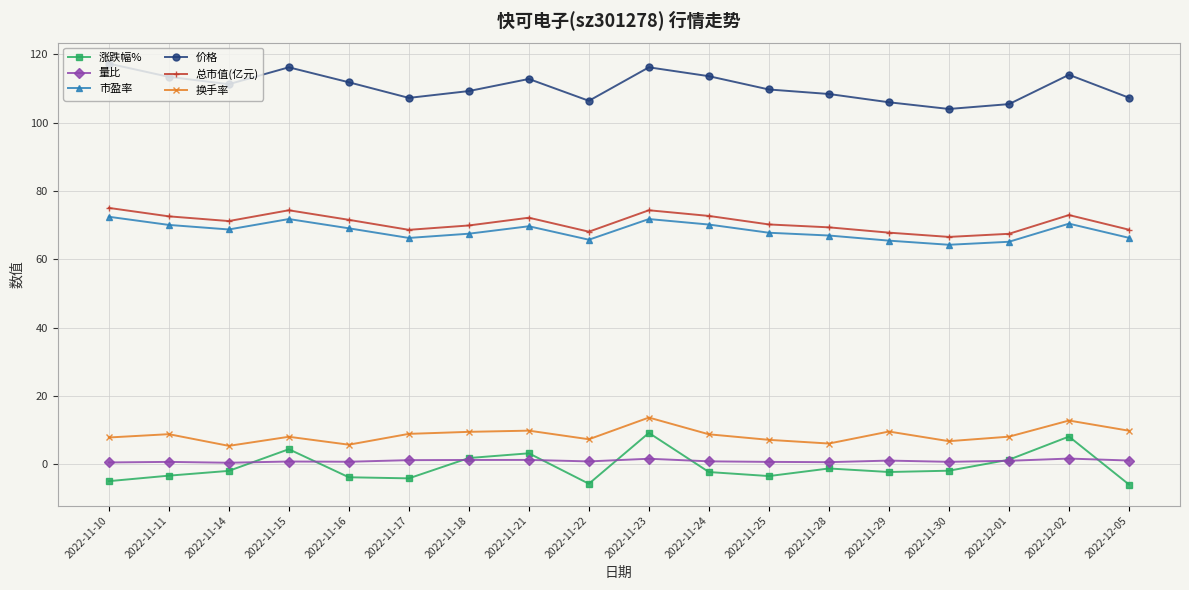

Which series has the largest total across all categories?

价格